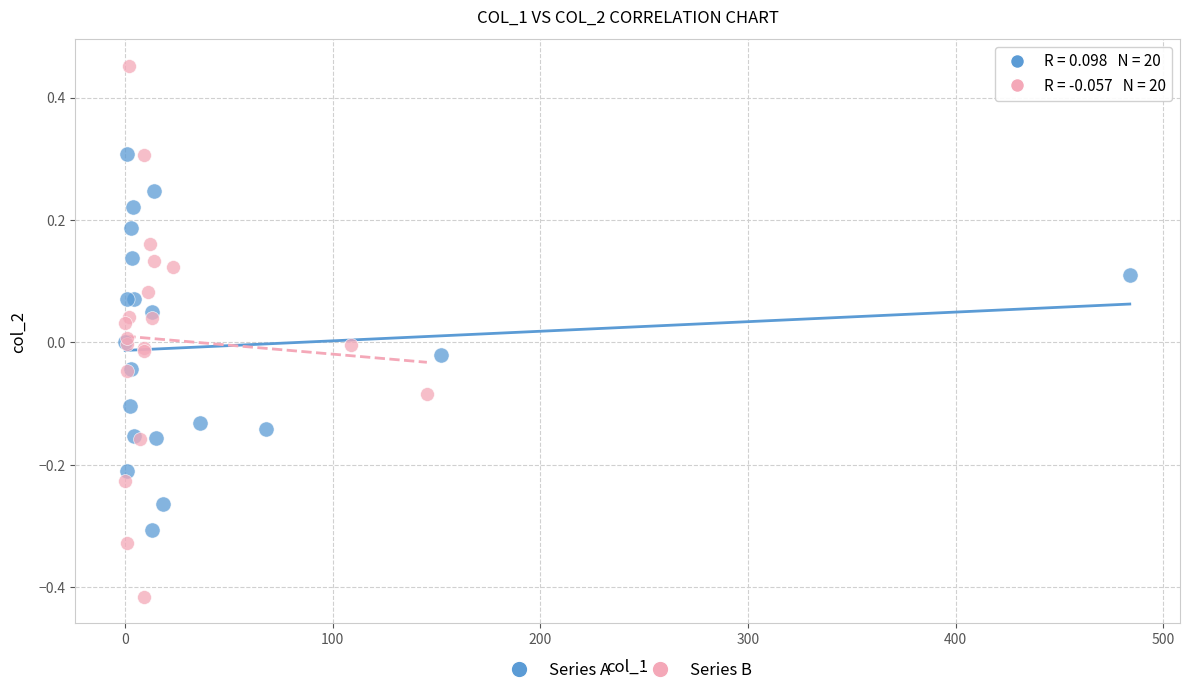

What are all the series names shown in the legend?

Series A, Series B